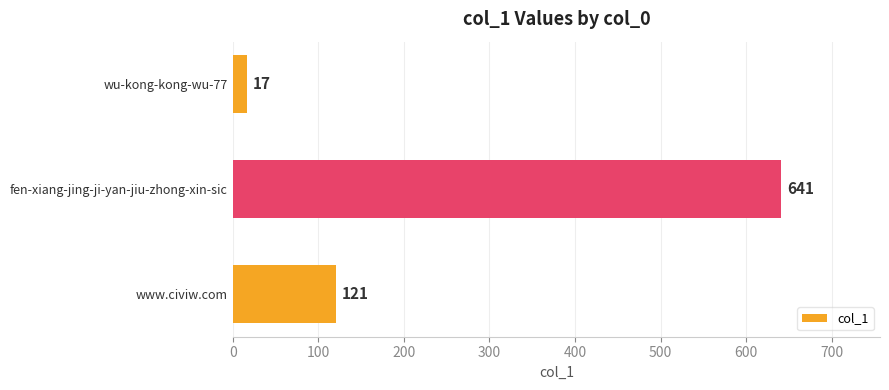

Count the number of categories in the chart.

3